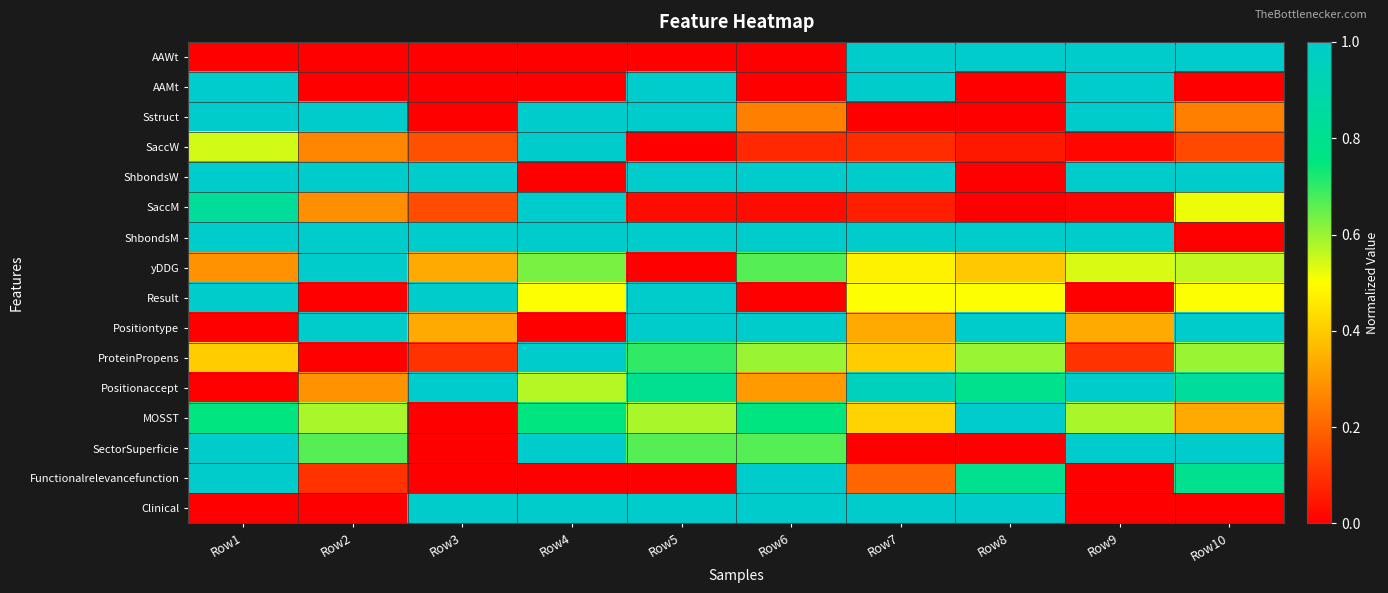

Reading left to right, transcribe all the data shown in this chart.

AAWt: Row1=0.0	Row2=0.0	Row3=0.0	Row4=0.0	Row5=0.0	Row6=0.0	Row7=1.0	Row8=1.0	Row9=1.0	Row10=1.0
AAMt: Row1=1.0	Row2=0.0	Row3=0.0	Row4=0.0	Row5=1.0	Row6=0.0	Row7=1.0	Row8=0.0	Row9=1.0	Row10=0.0
Sstruct: Row1=1.0	Row2=1.0	Row3=0.0	Row4=1.0	Row5=1.0	Row6=0.2	Row7=0.0	Row8=0.0	Row9=1.0	Row10=0.2
SaccW: Row1=0.5	Row2=0.3	Row3=0.2	Row4=1.0	Row5=0.0	Row6=0.1	Row7=0.1	Row8=0.1	Row9=0.0	Row10=0.1
ShbondsW: Row1=1.0	Row2=1.0	Row3=1.0	Row4=0.0	Row5=1.0	Row6=1.0	Row7=1.0	Row8=0.0	Row9=1.0	Row10=1.0
SaccM: Row1=0.8	Row2=0.3	Row3=0.1	Row4=1.0	Row5=0.0	Row6=0.0	Row7=0.1	Row8=0.0	Row9=0.0	Row10=0.5
ShbondsM: Row1=1.0	Row2=1.0	Row3=1.0	Row4=1.0	Row5=1.0	Row6=1.0	Row7=1.0	Row8=1.0	Row9=1.0	Row10=0.0
yDDG: Row1=0.3	Row2=1.0	Row3=0.3	Row4=0.6	Row5=0.0	Row6=0.7	Row7=0.5	Row8=0.4	Row9=0.5	Row10=0.6
Result: Row1=1.0	Row2=0.0	Row3=1.0	Row4=0.5	Row5=1.0	Row6=0.0	Row7=0.5	Row8=0.5	Row9=0.0	Row10=0.5
Positiontype: Row1=0.0	Row2=1.0	Row3=0.3	Row4=0.0	Row5=1.0	Row6=1.0	Row7=0.3	Row8=1.0	Row9=0.3	Row10=1.0
ProteinPropens: Row1=0.4	Row2=0.0	Row3=0.1	Row4=1.0	Row5=0.7	Row6=0.6	Row7=0.4	Row8=0.6	Row9=0.1	Row10=0.6
Positionaccept: Row1=0.0	Row2=0.3	Row3=1.0	Row4=0.6	Row5=0.8	Row6=0.3	Row7=0.9	Row8=0.8	Row9=1.0	Row10=0.8
MOSST: Row1=0.8	Row2=0.6	Row3=0.0	Row4=0.8	Row5=0.6	Row6=0.8	Row7=0.4	Row8=1.0	Row9=0.6	Row10=0.3
SectorSuperficie: Row1=1.0	Row2=0.7	Row3=0.0	Row4=1.0	Row5=0.7	Row6=0.7	Row7=0.0	Row8=0.0	Row9=1.0	Row10=1.0
Functionalrelevancefunction: Row1=1.0	Row2=0.1	Row3=0.0	Row4=0.0	Row5=0.0	Row6=1.0	Row7=0.2	Row8=0.8	Row9=0.0	Row10=0.8
Clinical: Row1=0.0	Row2=0.0	Row3=1.0	Row4=1.0	Row5=1.0	Row6=1.0	Row7=1.0	Row8=1.0	Row9=0.0	Row10=0.0